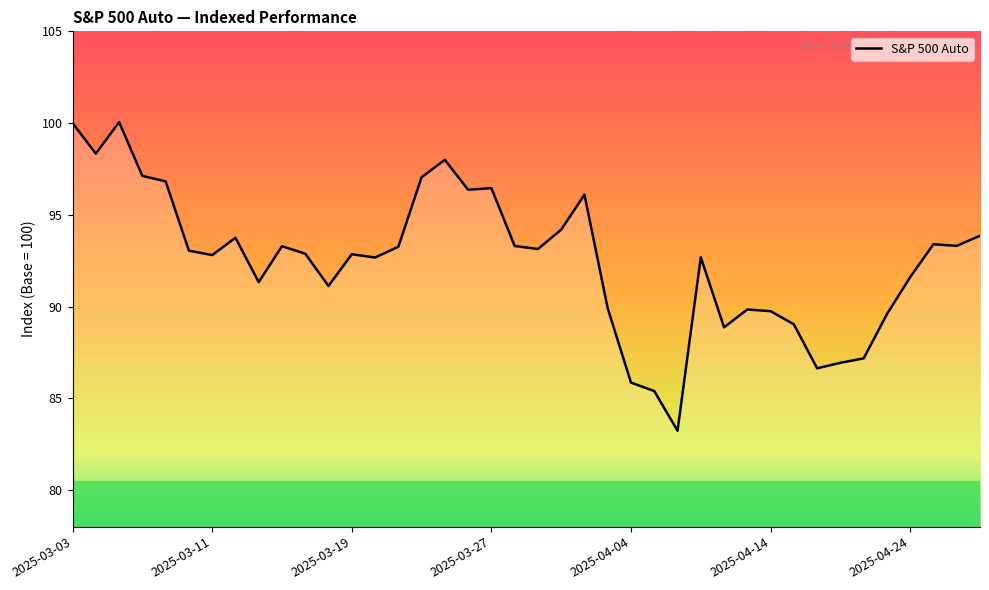

What is the difference between the maximum and minimum values?

16.8